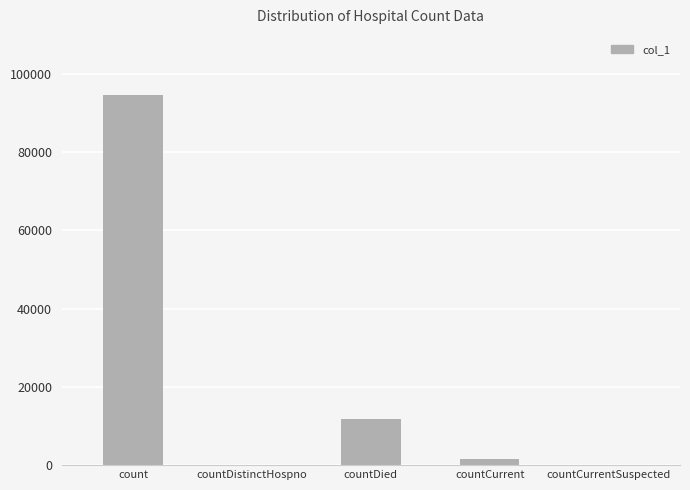

Reading left to right, list all the values displayed in this chart.

count=94691	countDistinctHospno=0	countDied=11766	countCurrent=1532	countCurrentSuspected=0